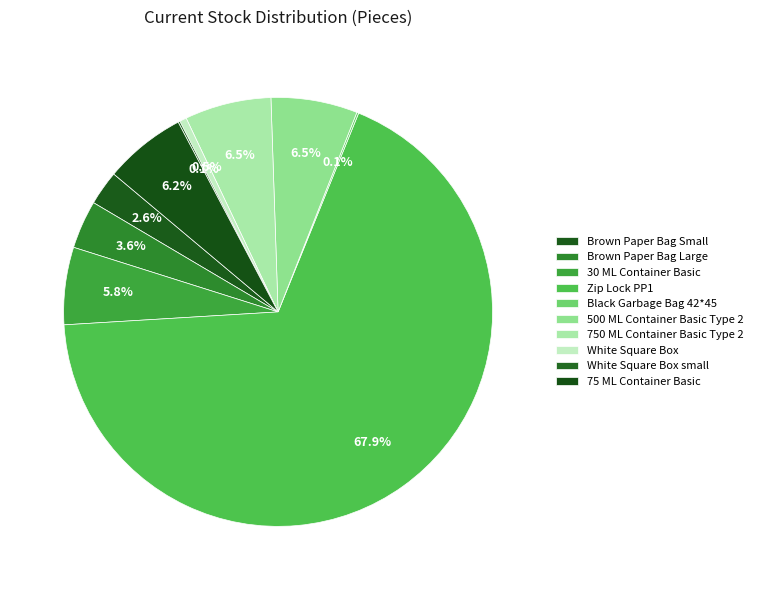

Is it true that White Square Box small is 0% of the pie?

True